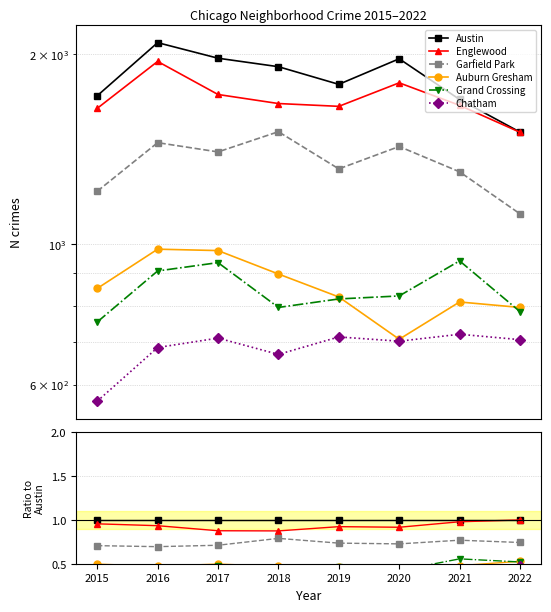

The Englewood series shows 1.0 at 2021. True or false?

True